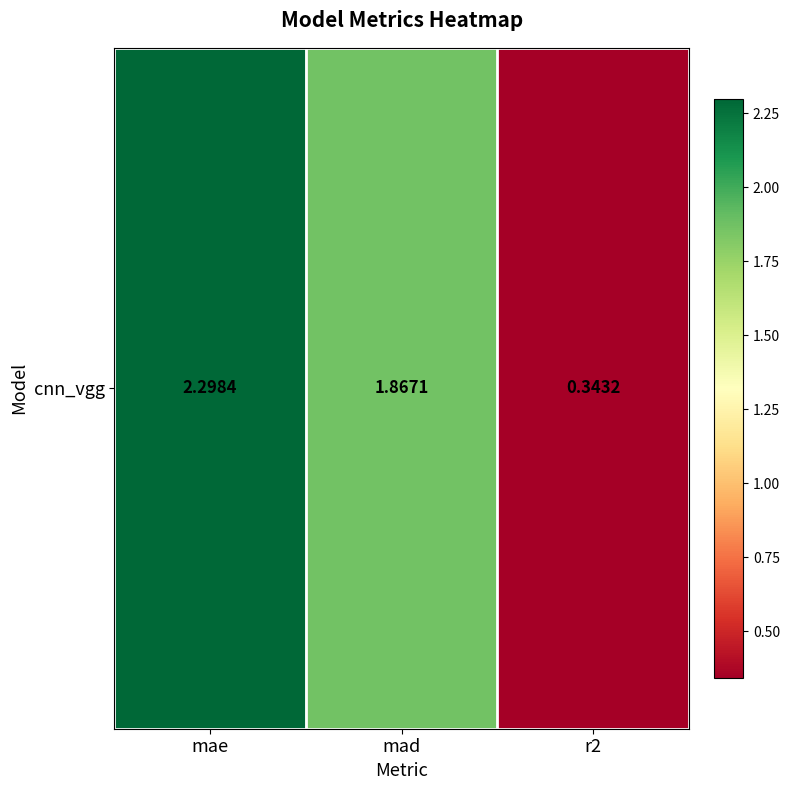

Reading right to left, extract all data points from this chart.

0.3	1.9	2.3